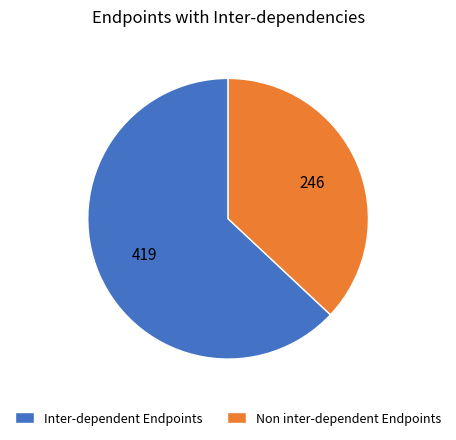

What is the smallest slice in the pie chart?

Non inter-dependent Endpoints